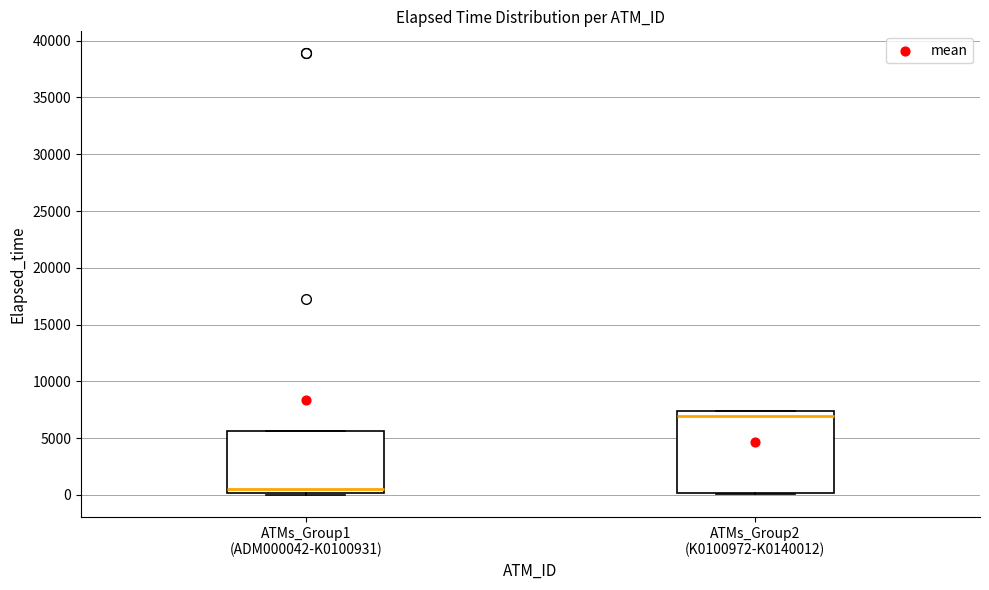

Reading left to right, transcribe this box plot: for each box, give where its median line is, the range the box spans, and where its two whiskers end, as read against the y-axis. The values are not printed on the chart, so give them approximately, as read against the axis.

ATMs_Group1 (ADM000042-K0100931): median 500, box 0 to 5500, whiskers 0 to 5500
ATMs_Group2 (K0100972-K0140012): median 7000, box 0 to 7500, whiskers 0 to 7500